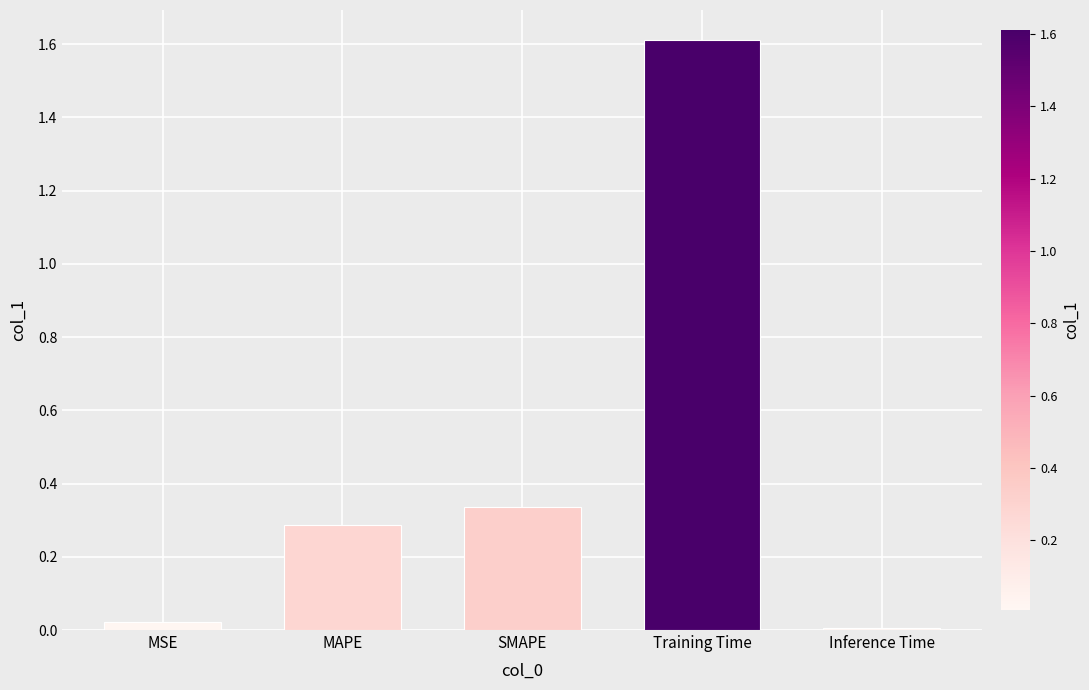

What is the label of the 2nd bar from the left?

MAPE